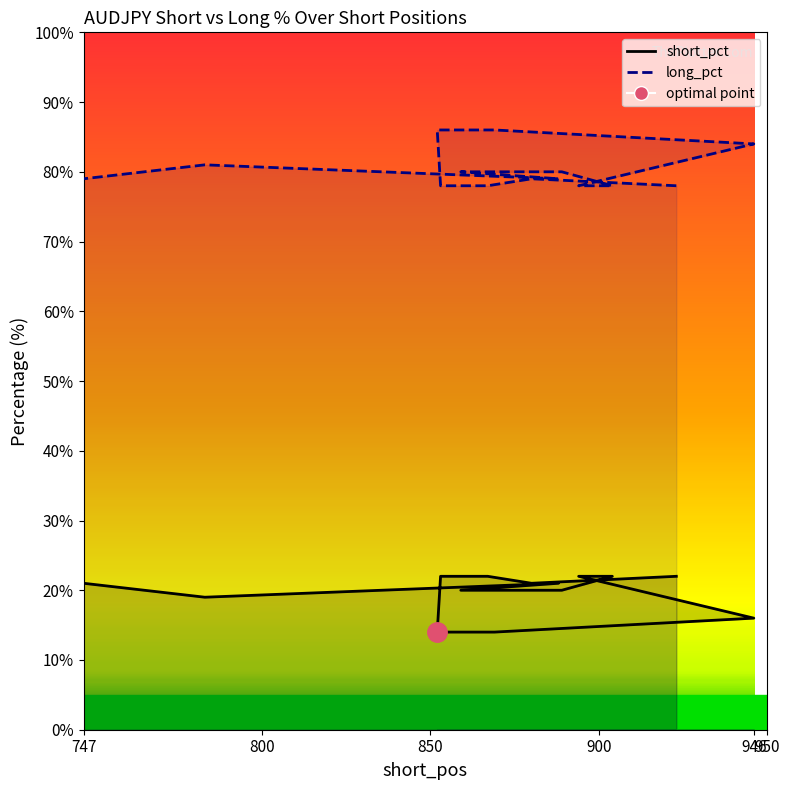

How many categories are shown in the chart?

20